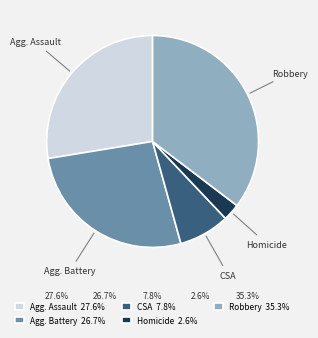

Is there any slice that represents more than half of the pie?

No